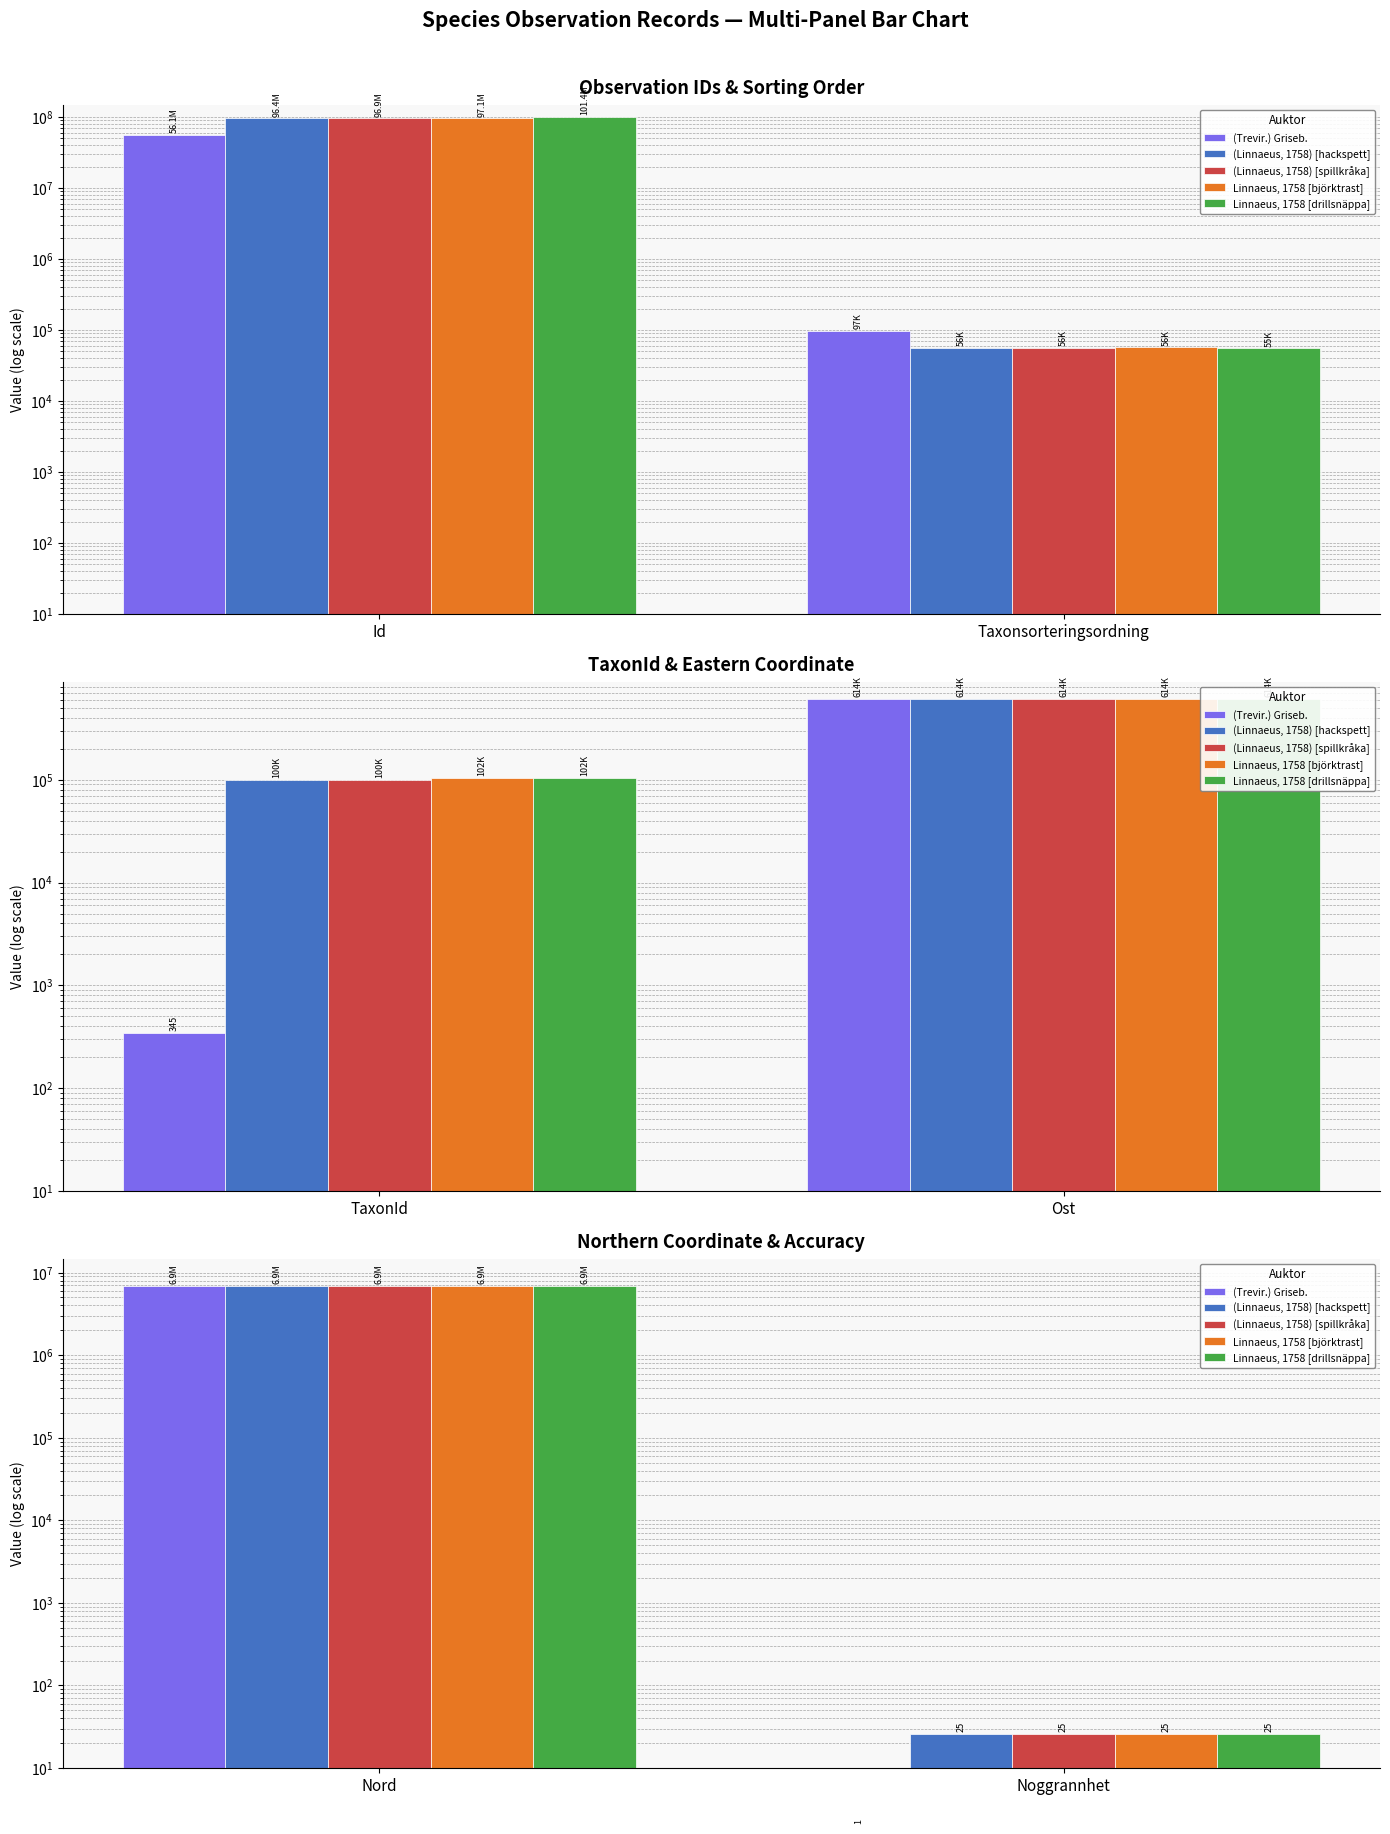

What is the smallest value displayed?

2